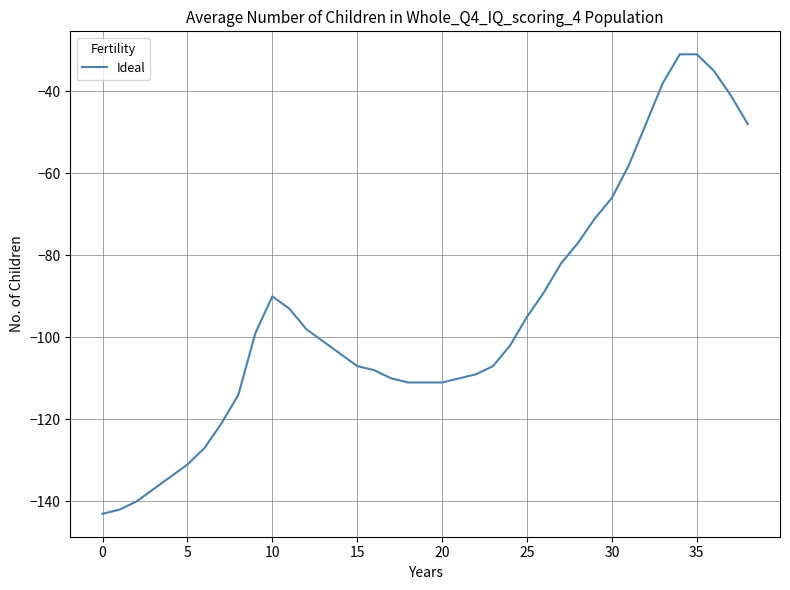

What is the difference between the maximum and minimum values?

112